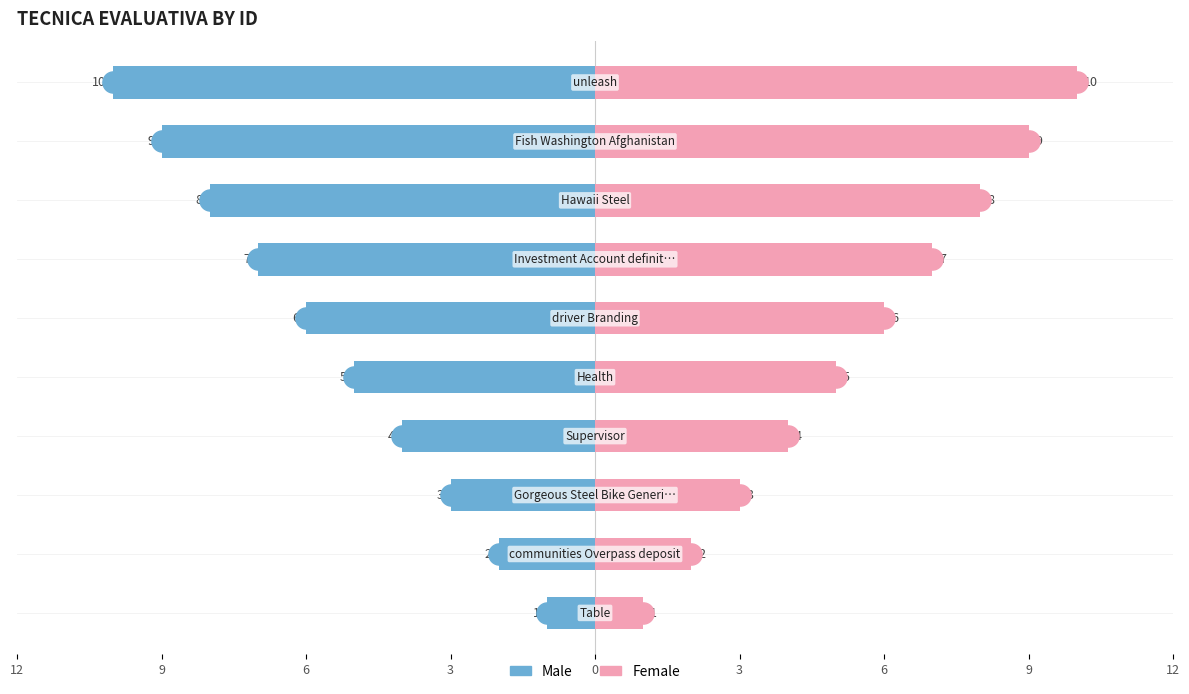

How many data points in Male are less than -5?

5